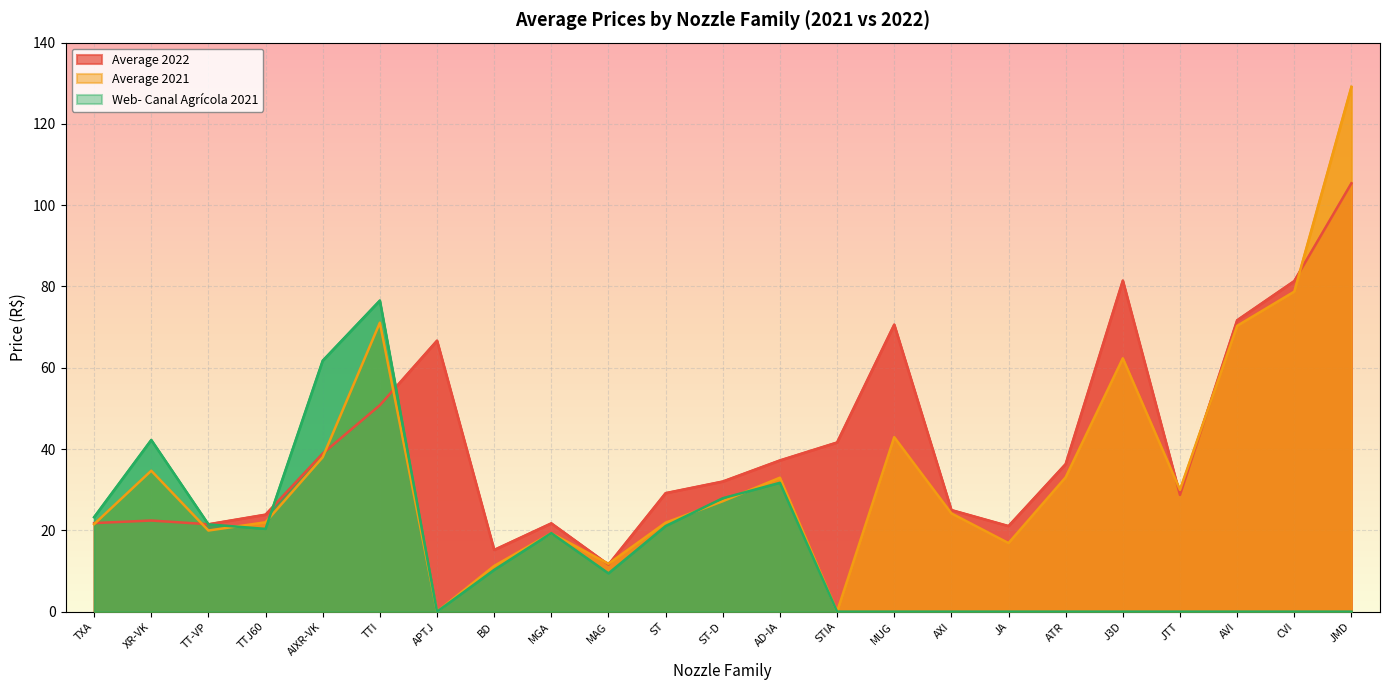

Between TT-VP and AVI, which series saw the biggest shift?

Average 2021